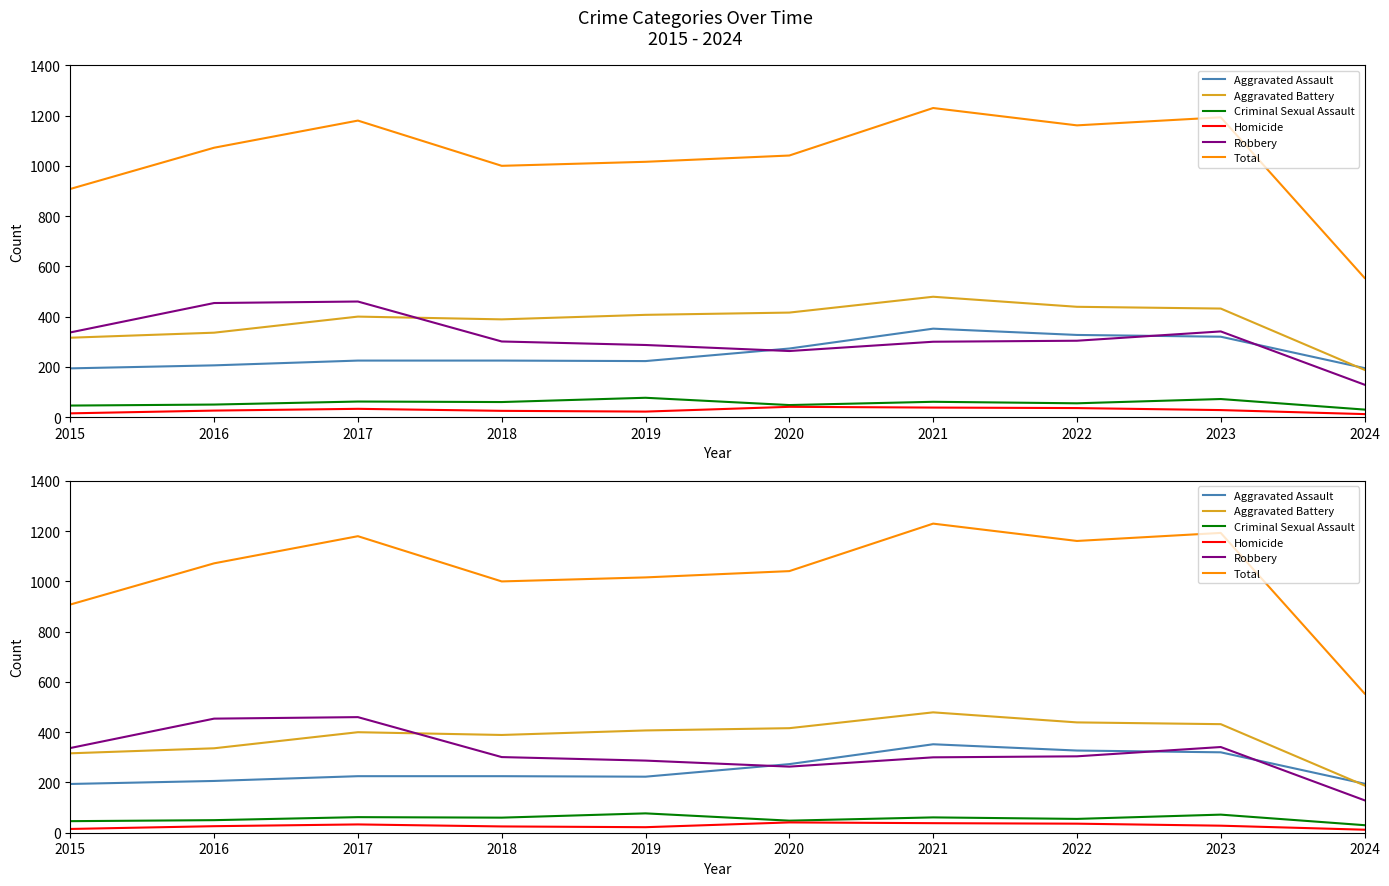

True or false: Robbery and Homicide intersect in this chart.

False